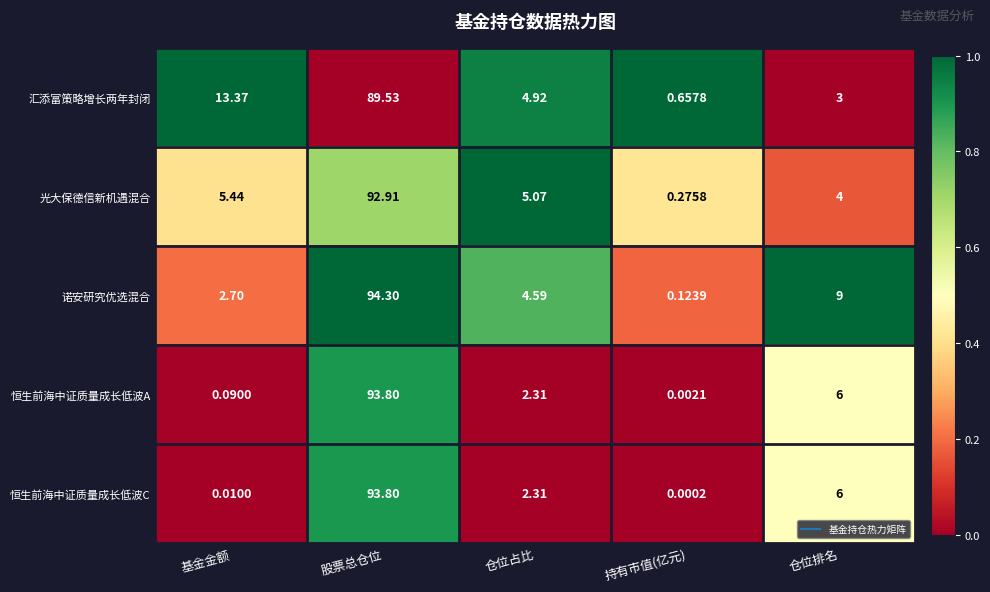

Where is 汇添富策略增长两年封闭 nearest to the value 45?

基金金额